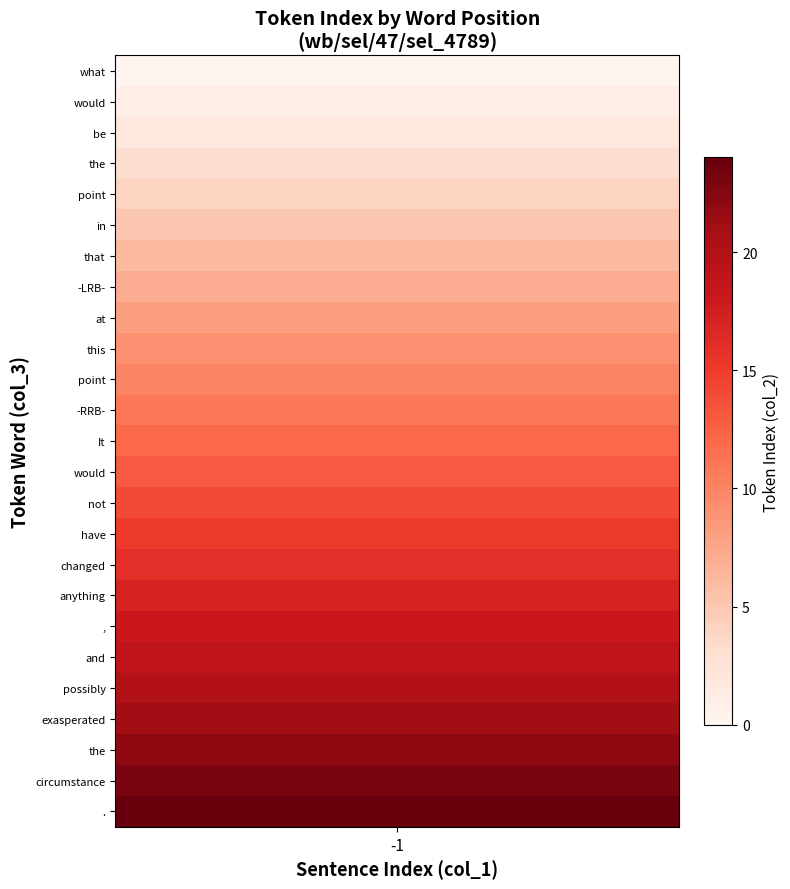

How many values in -1 are above zero?

24